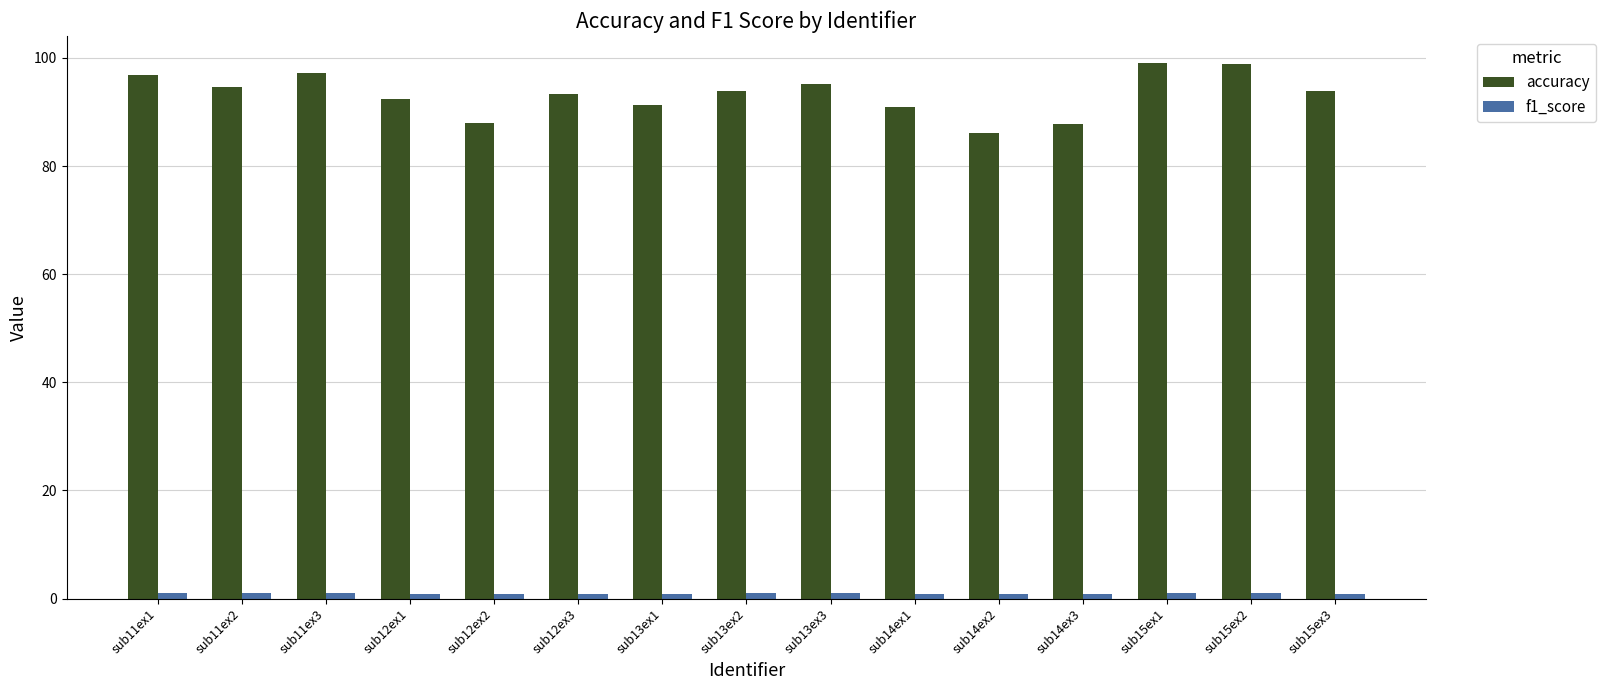

The value of accuracy at sub14ex3 is 87.7. True or false?

True